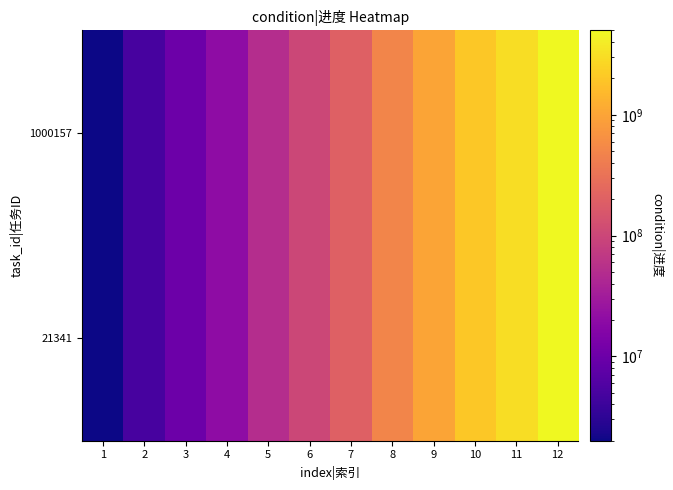

How many categories are shown in the chart?

12